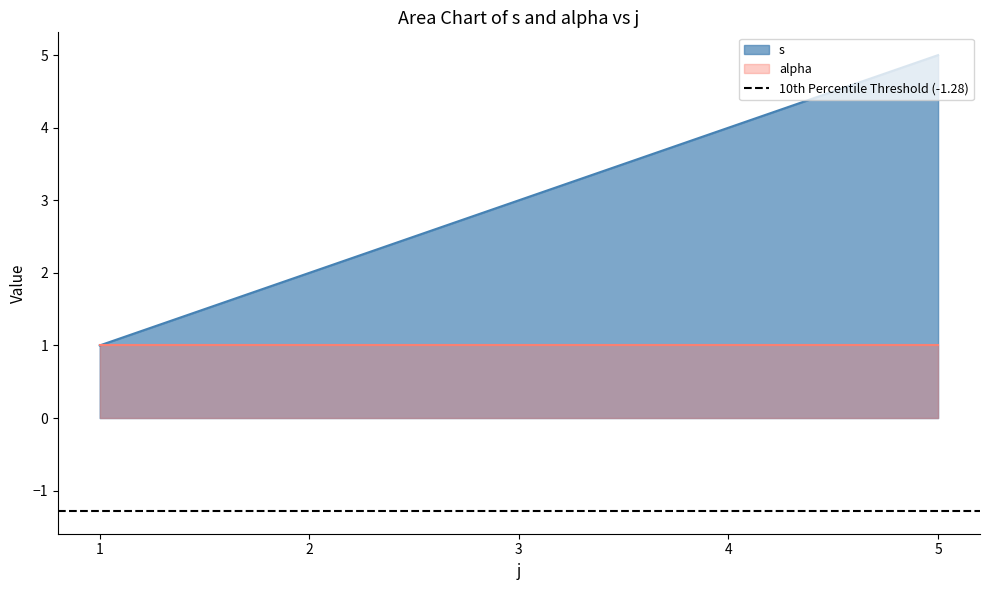

The value at 5 is 5. True or false?

False